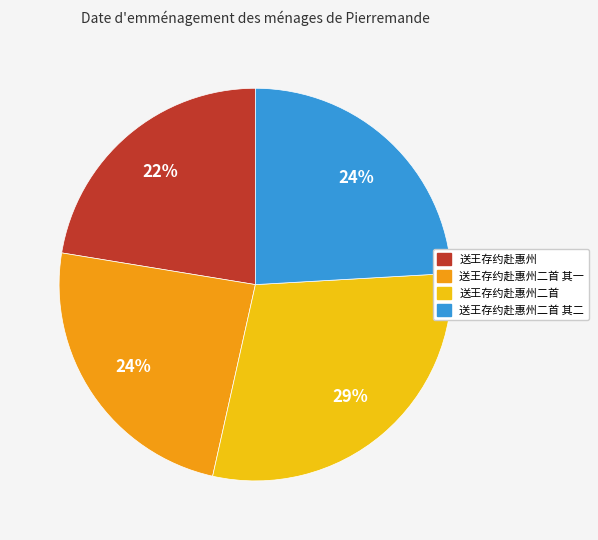

Is there any slice that represents more than half of the pie?

No